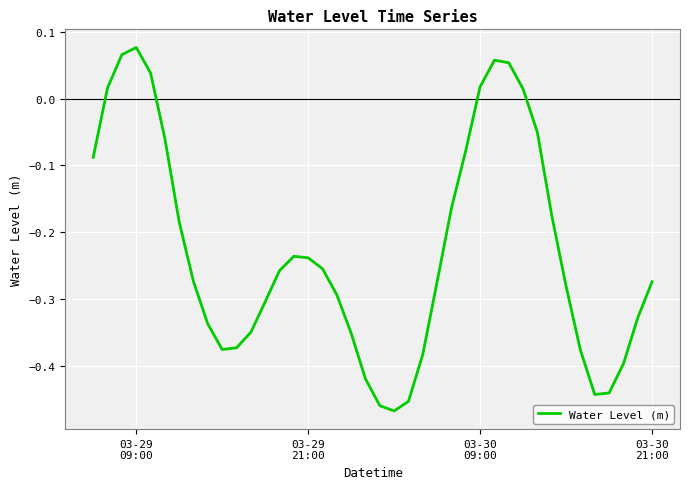

What is the difference between the maximum and minimum values?

0.5